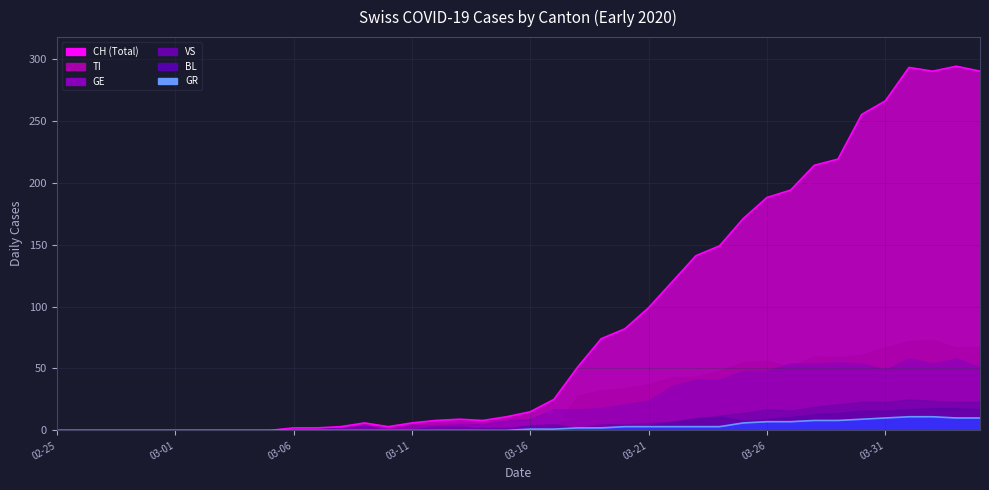

Count the number of data series in this chart.

6